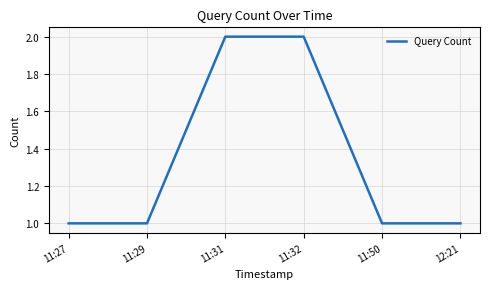

What is the average value?

1